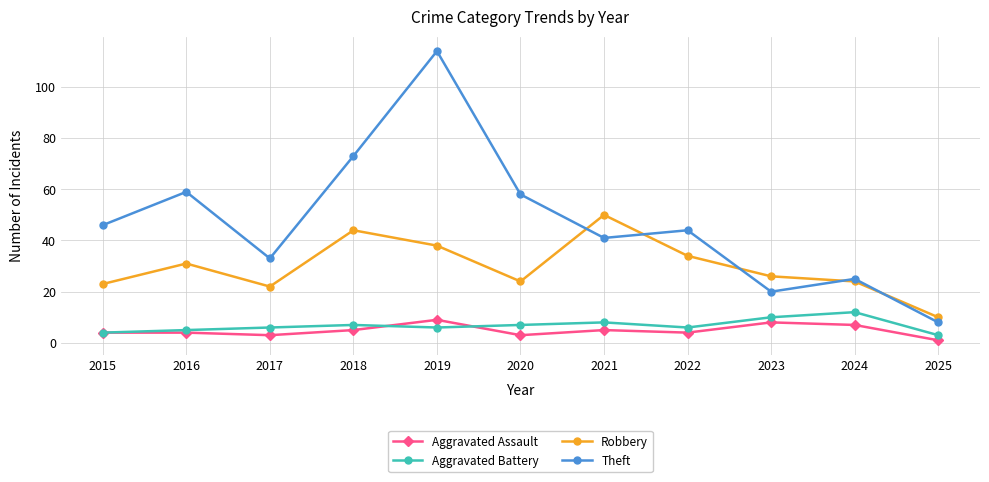

Does the chart display data point markers on the line(s)?

Yes